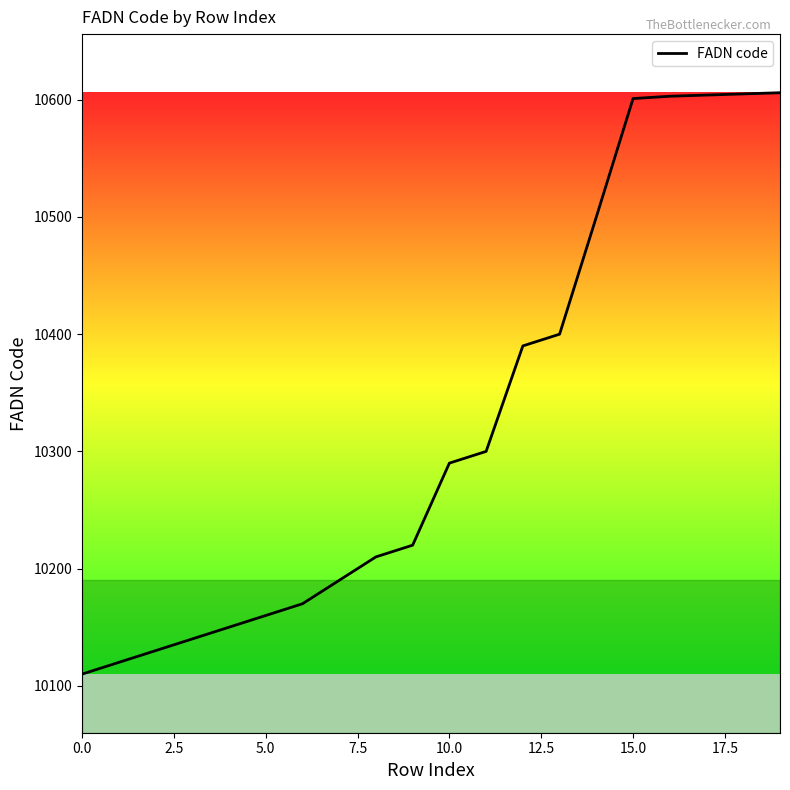

What is the greatest value displayed?

10606